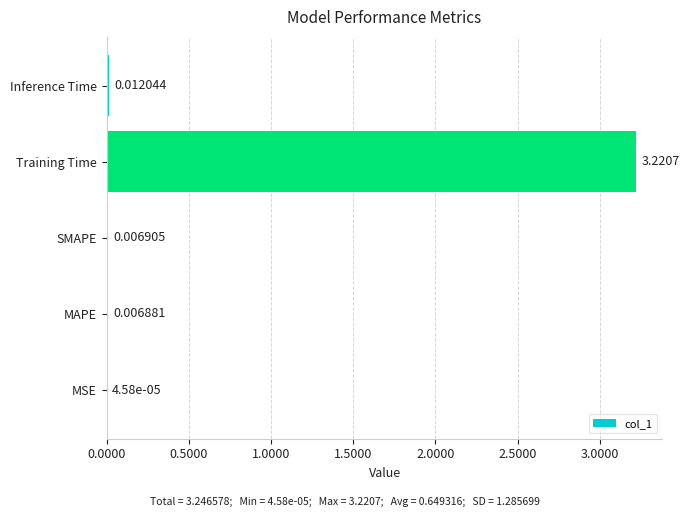

What is the change in value from MSE to Training Time?

+3.2